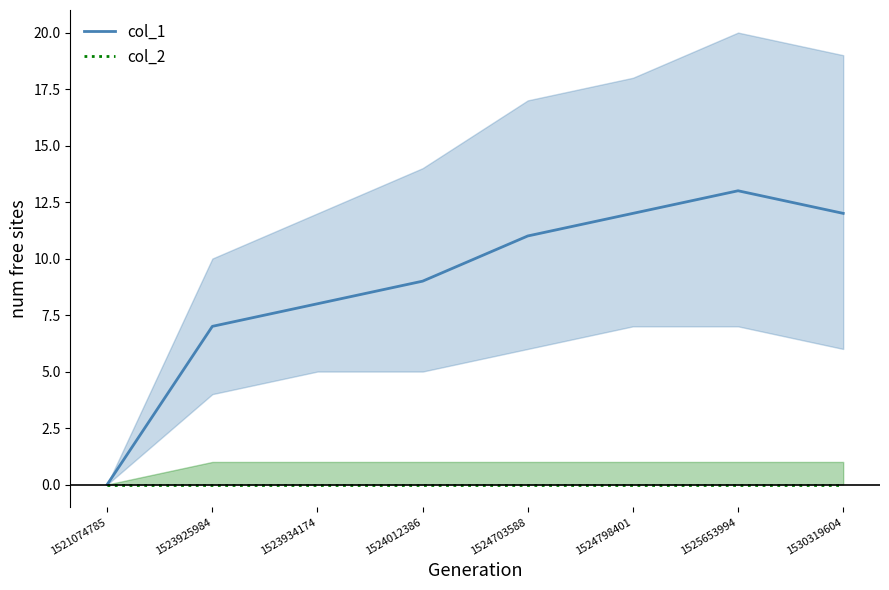

Which series changed the most between 1523934174 and 1524798401?

col_1